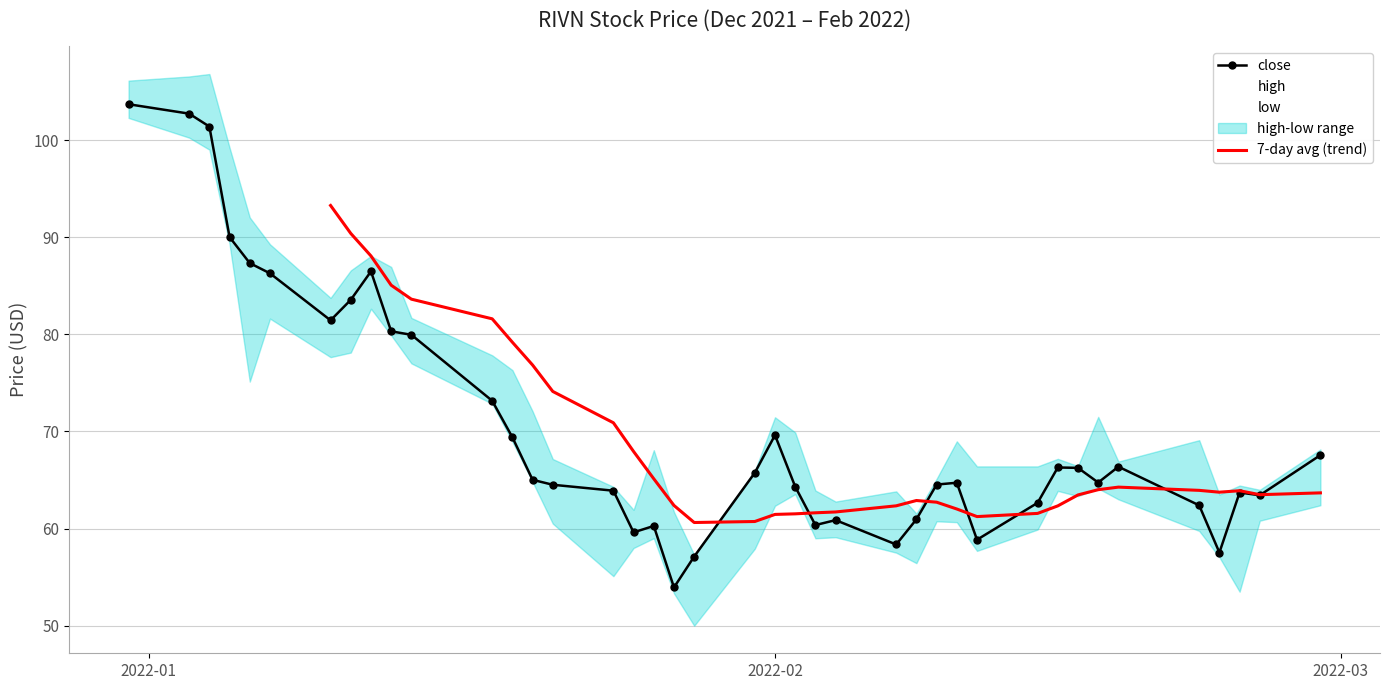

What is the value of the close point at the 39th from the left?

63.4